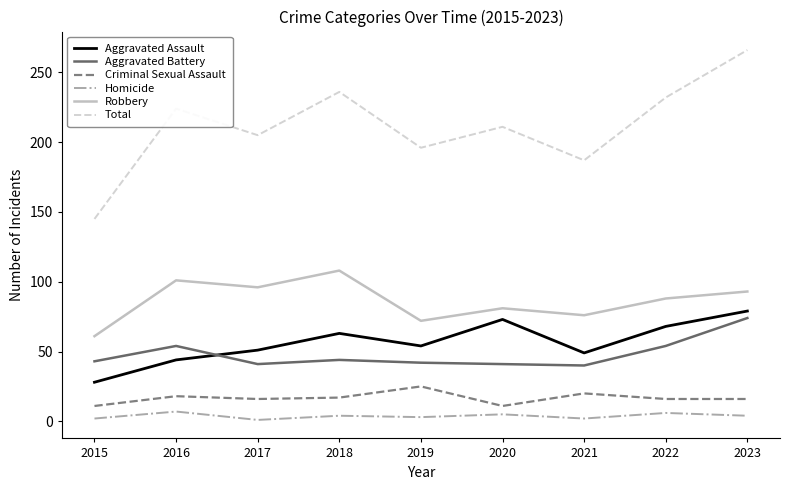

What is the minimum value for Robbery?

61